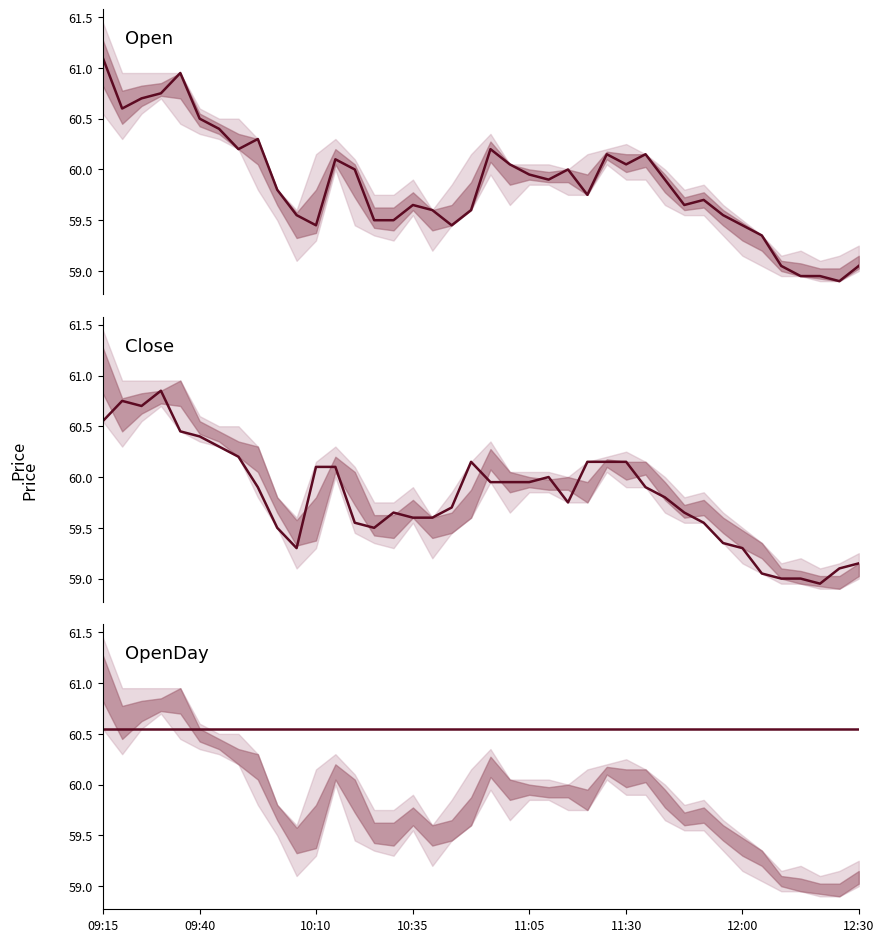

Reading left to right, transcribe all the data shown in this chart.

Open: 61.1	60.6	60.7	60.8	61.0	60.5	60.4	60.2	60.3	59.8	59.5	59.5	60.1	60.0	59.5	59.5	59.6	59.6	59.5	59.6	60.2	60.0	60.0	59.9	60.0	59.8	60.1	60.0	60.1	59.9	59.6	59.7	59.5	59.5	59.4	59.0	59.0	59.0	58.9	59.0
Close: 60.5	60.8	60.7	60.9	60.5	60.4	60.3	60.2	59.9	59.5	59.3	60.1	60.1	59.5	59.5	59.6	59.6	59.6	59.7	60.1	60.0	60.0	60.0	60.0	59.8	60.1	60.1	60.1	59.9	59.8	59.6	59.5	59.4	59.3	59.0	59.0	59.0	59.0	59.1	59.1
OpenDay: 60.5	60.5	60.5	60.5	60.5	60.5	60.5	60.5	60.5	60.5	60.5	60.5	60.5	60.5	60.5	60.5	60.5	60.5	60.5	60.5	60.5	60.5	60.5	60.5	60.5	60.5	60.5	60.5	60.5	60.5	60.5	60.5	60.5	60.5	60.5	60.5	60.5	60.5	60.5	60.5